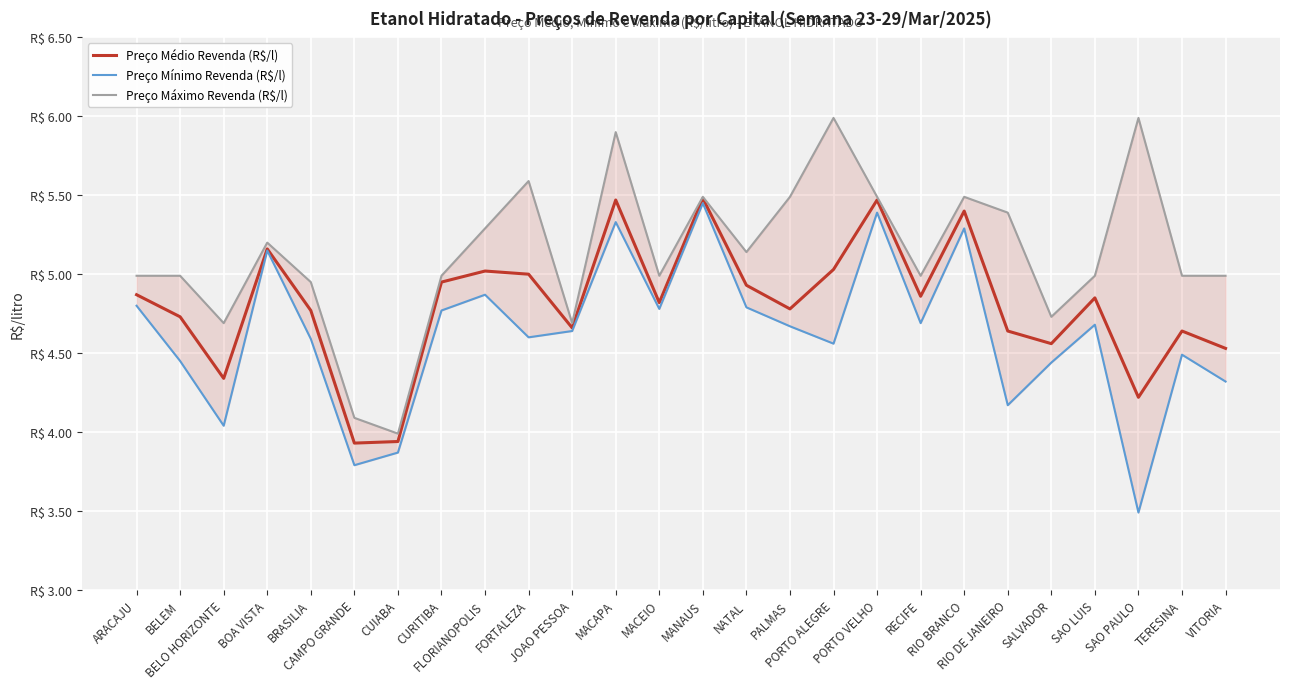

What is the difference between the Preço Máximo Revenda (R$/l) values at CAMPO GRANDE and MACEIO?

0.9